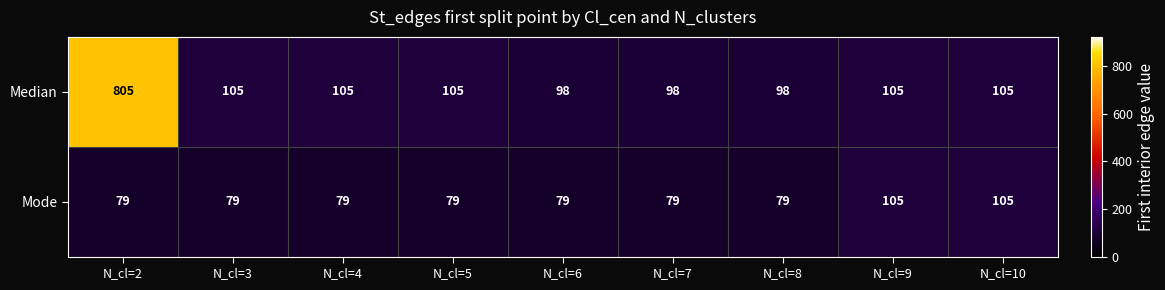

The value of Mode at N_cl=8 is 79. True or false?

True